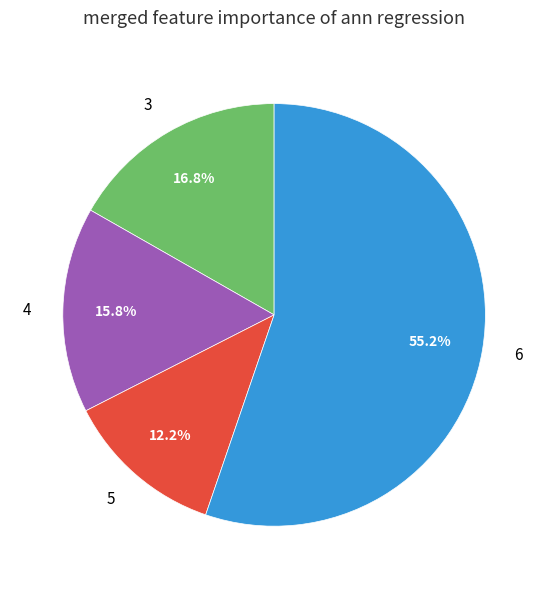

Do 6 and 4 together represent more than half of the pie?

Yes